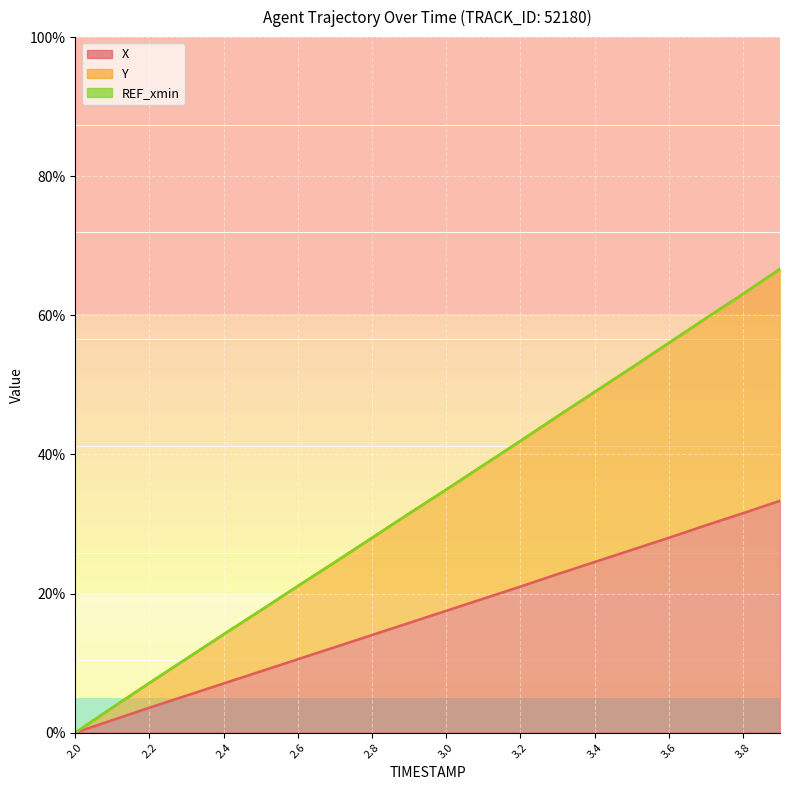

What is the sum of all Y values?

665.8